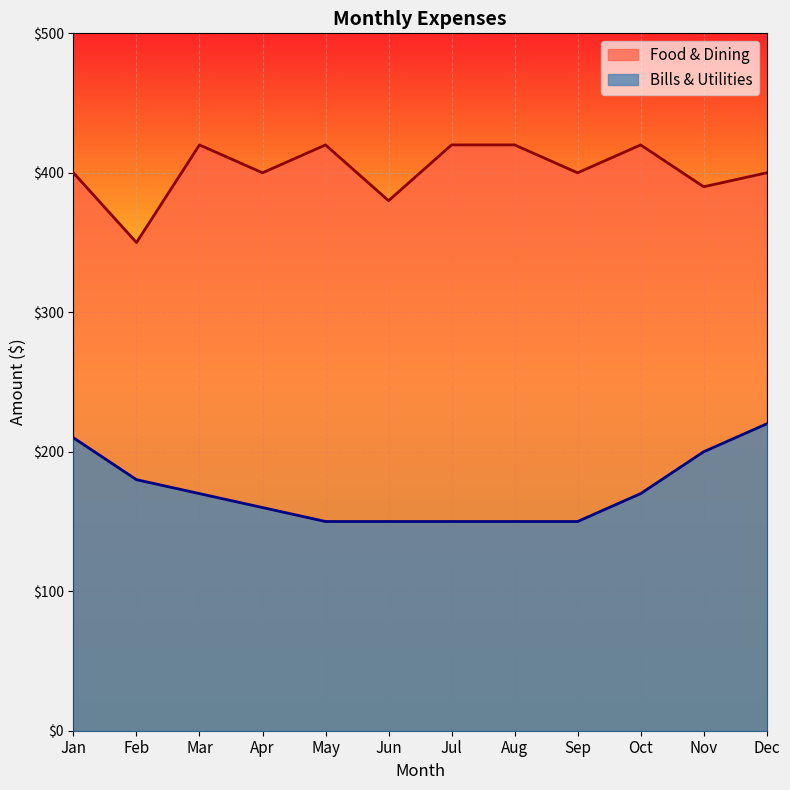

Between Apr and Jul, which is larger?

Jul